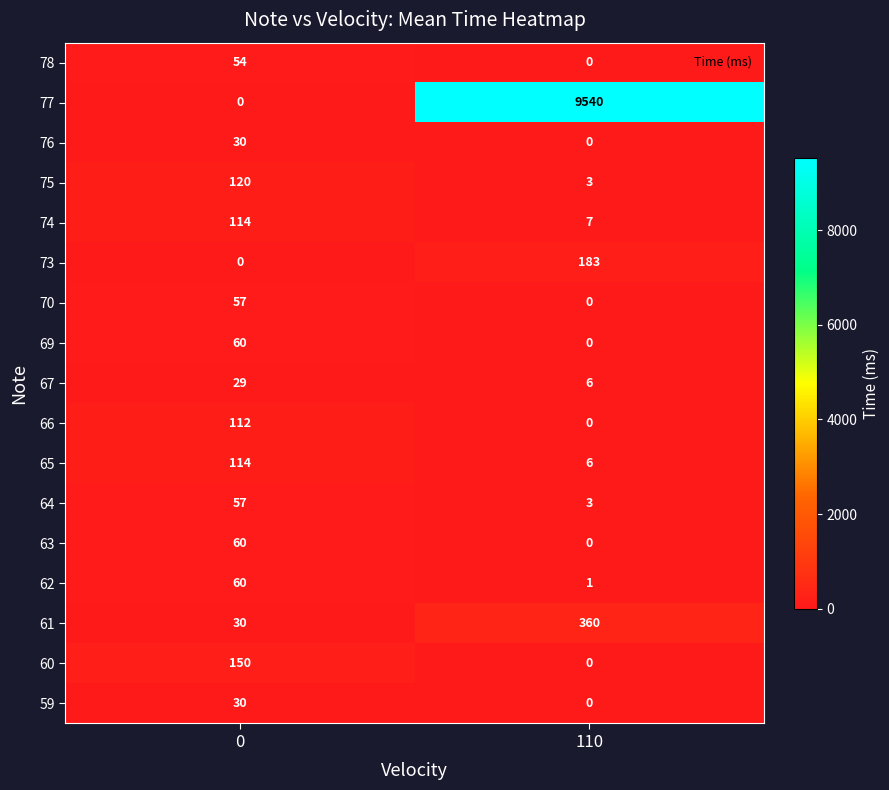

What is the highest value of the 64 series?

57